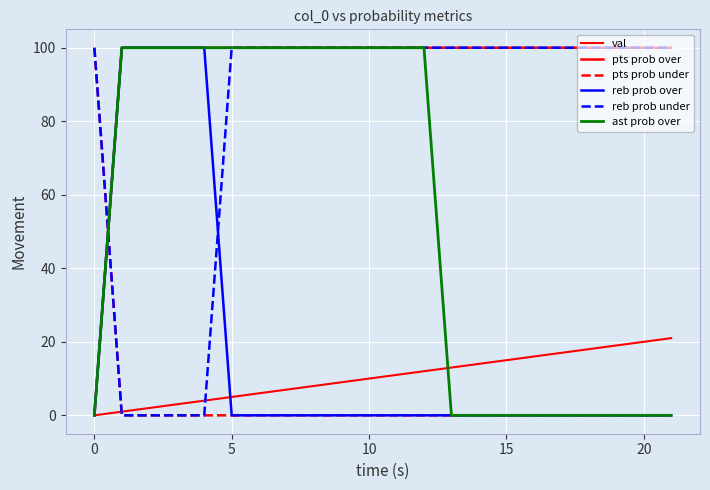

Does the chart have visible grid lines?

Yes